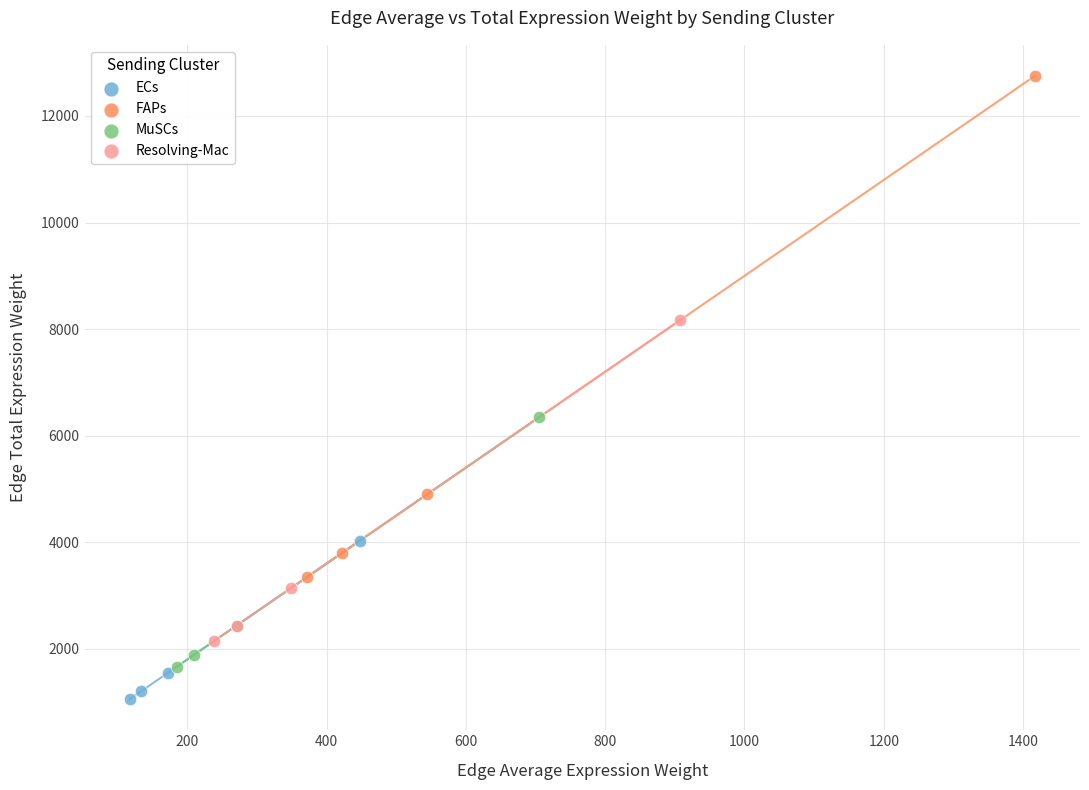

Which series contains the lowest Y value?

ECs